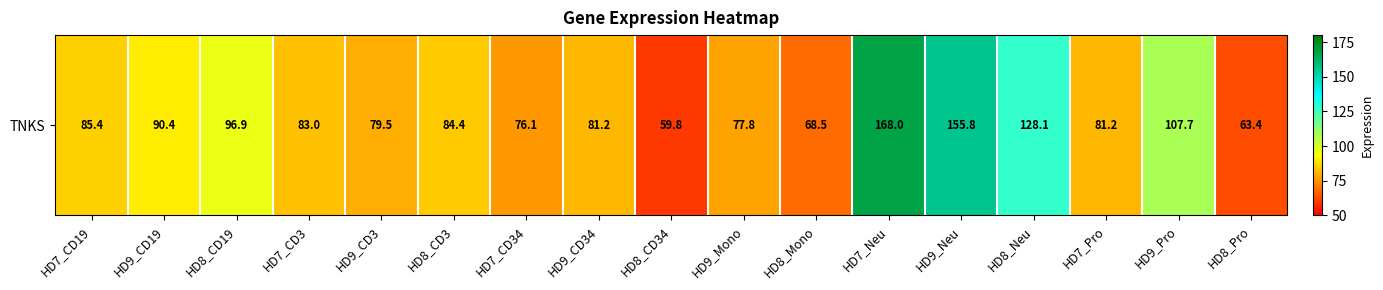

Between HD8_CD3 and HD8_CD34, which is larger?

HD8_CD3